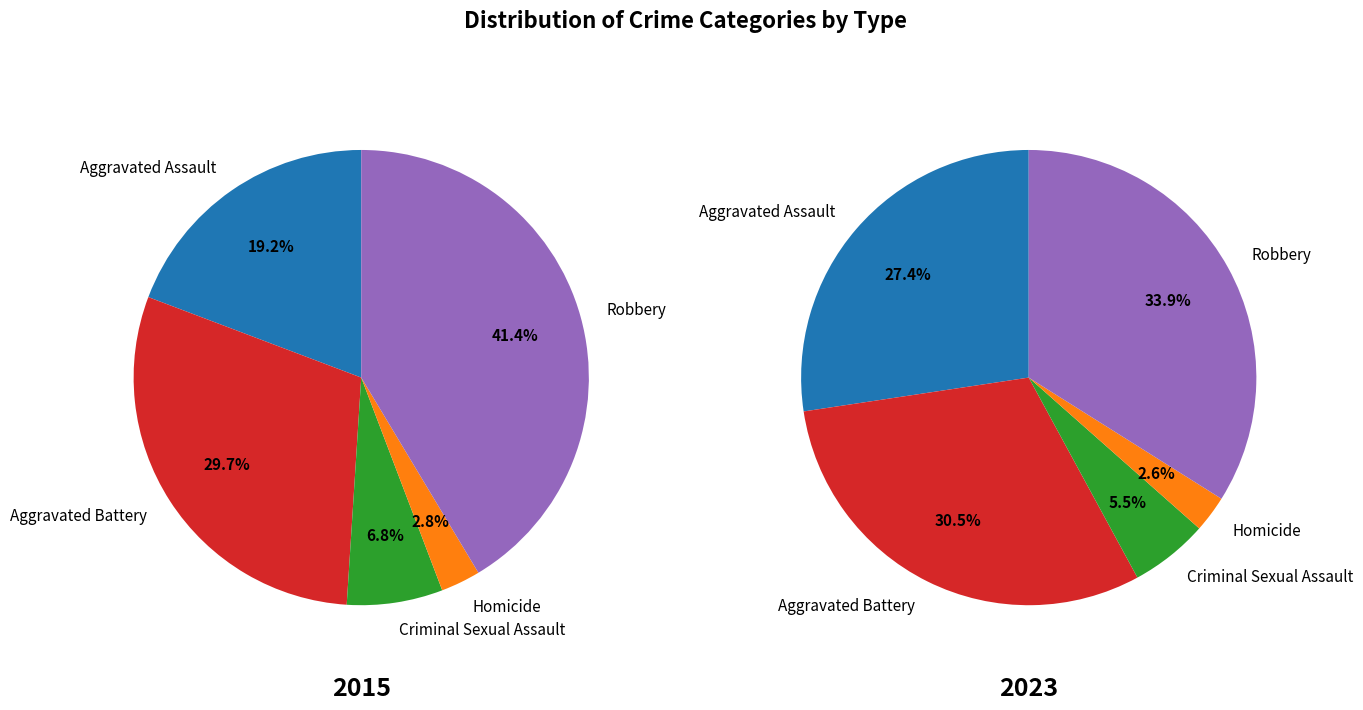

Which series changed the most between Aggravated Assault and Criminal Sexual Assault?

2023